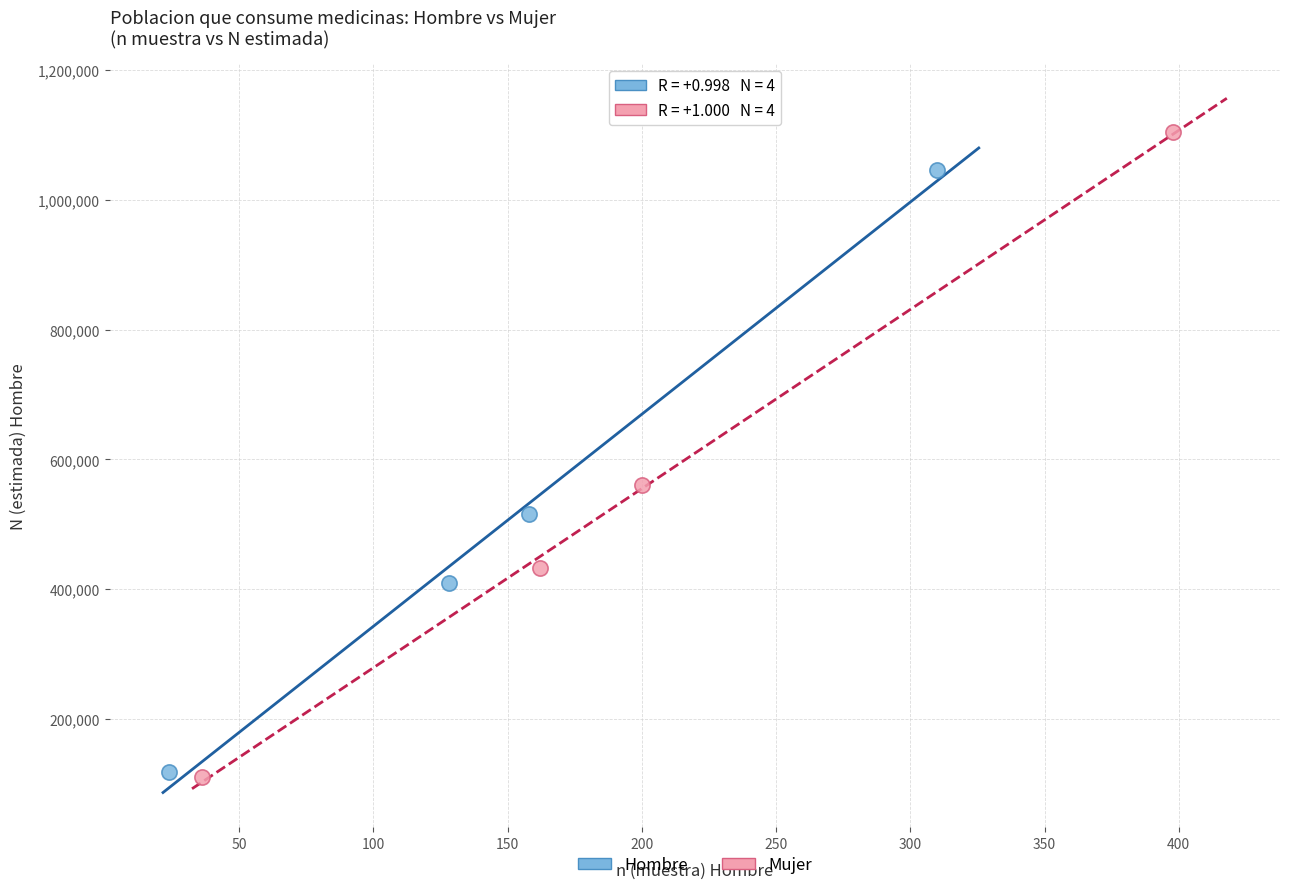

Which series reaches the maximum Y coordinate?

Mujer